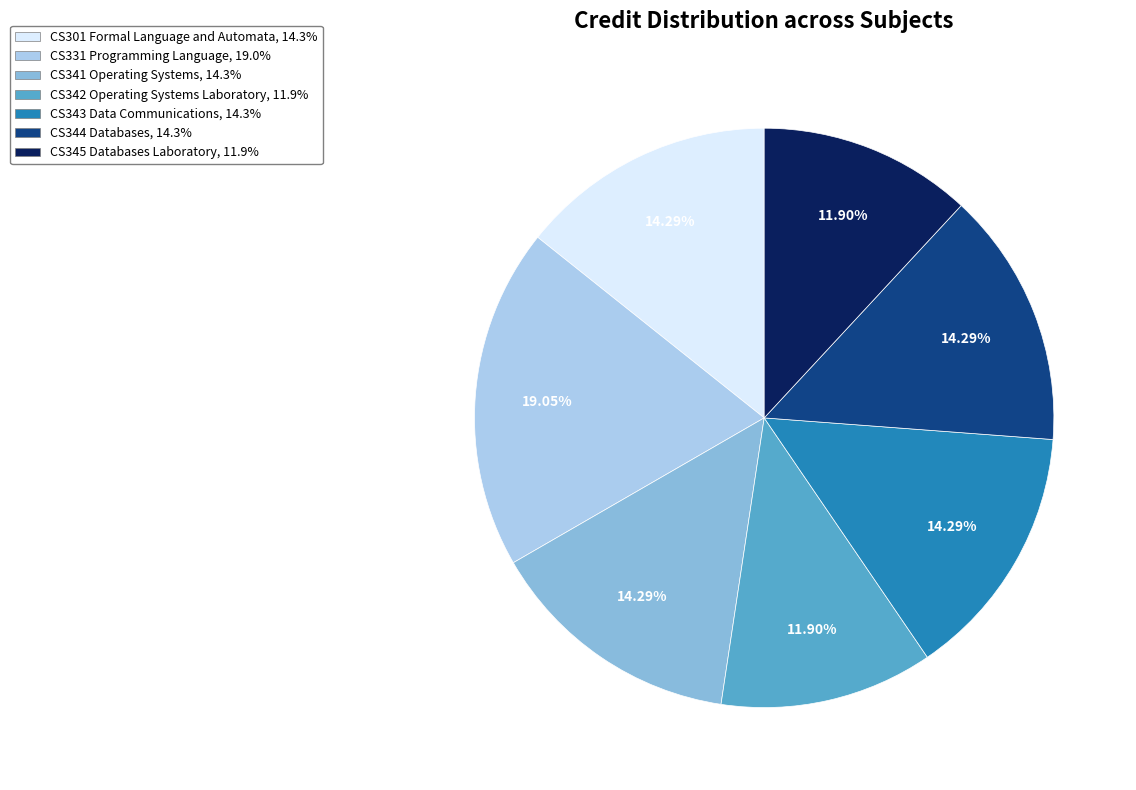

Approximately how many times larger is the value at CS331 Programming Language compared to CS345 Databases Laboratory?

1.6